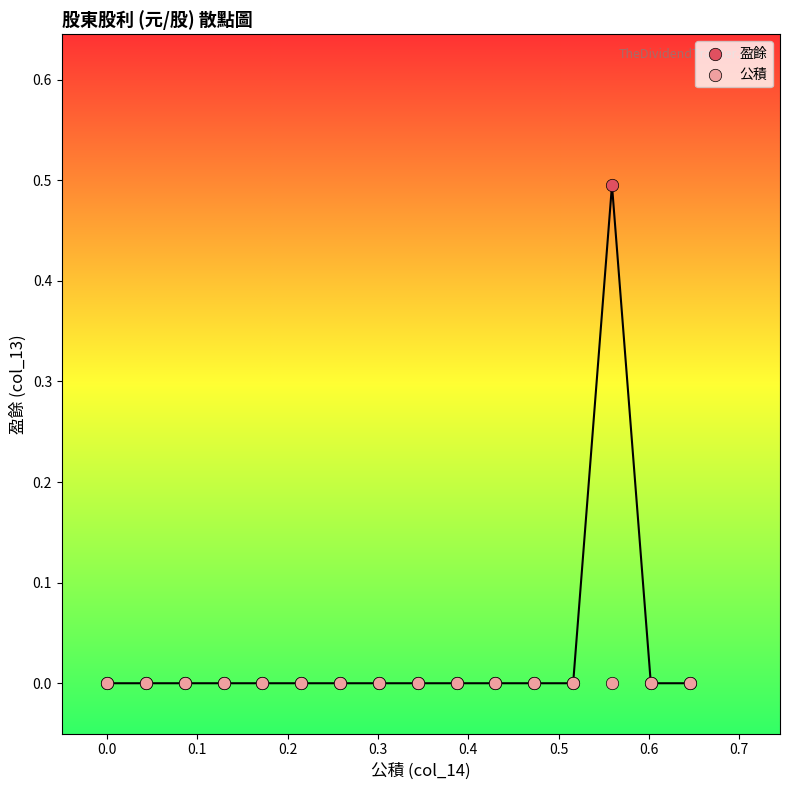

What are all the series names shown in the legend?

盈餘, 公積